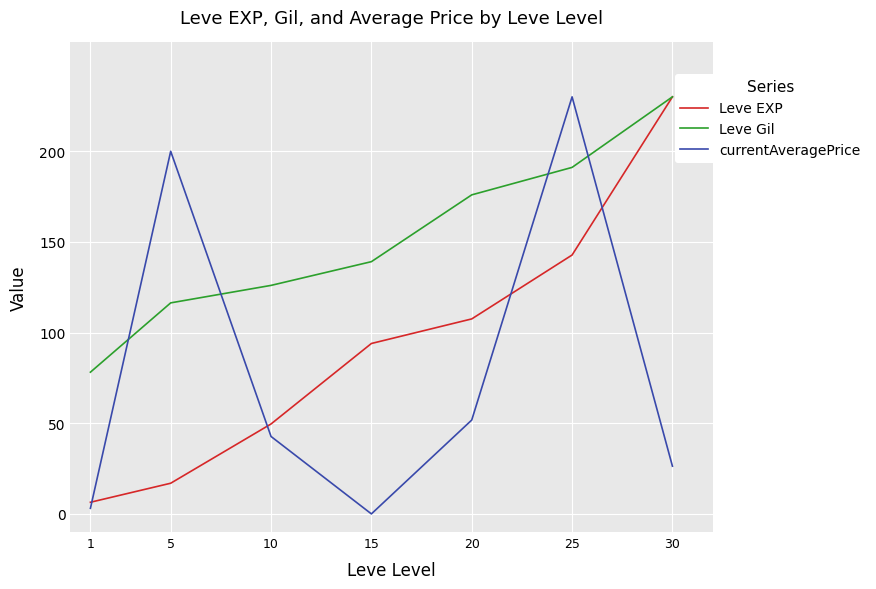

Does the chart display data point markers on the line(s)?

No